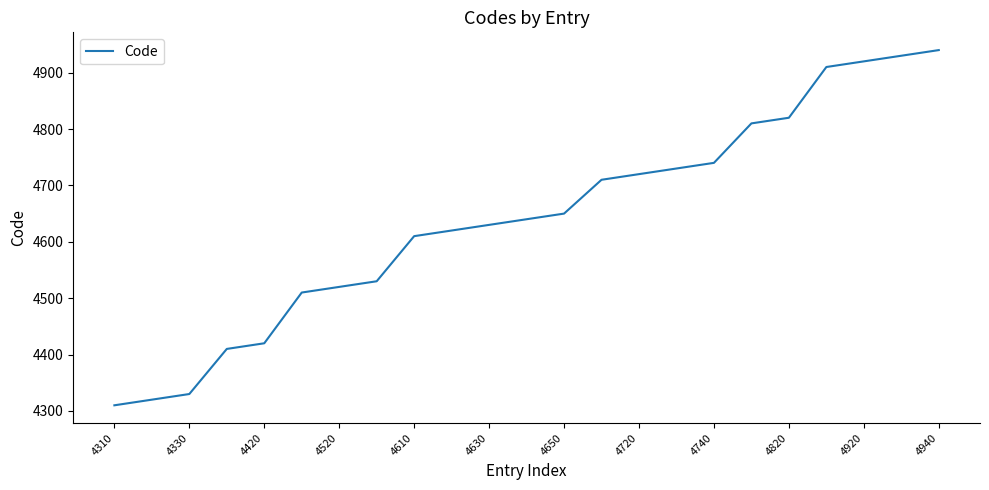

What is the difference between the maximum and minimum values?

630